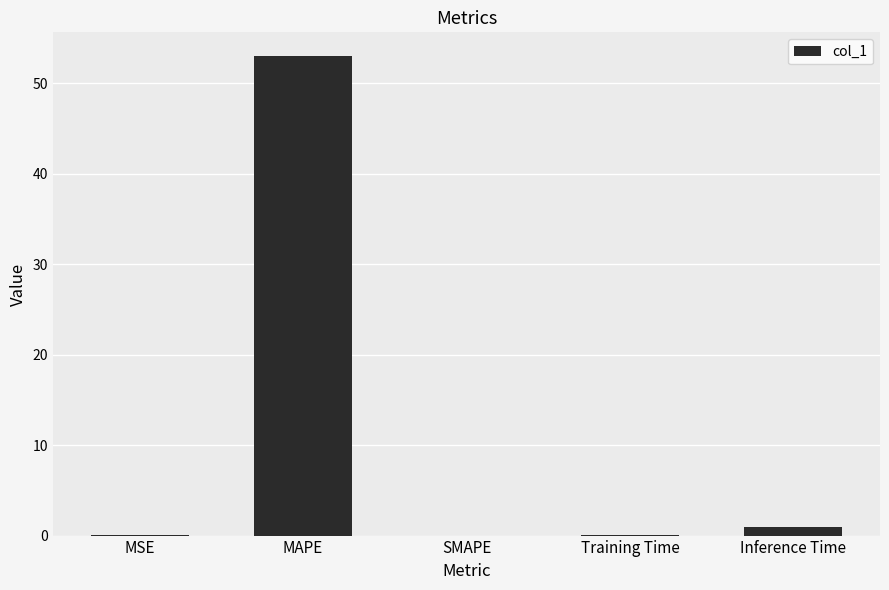

The value at MAPE is 53.0. True or false?

True